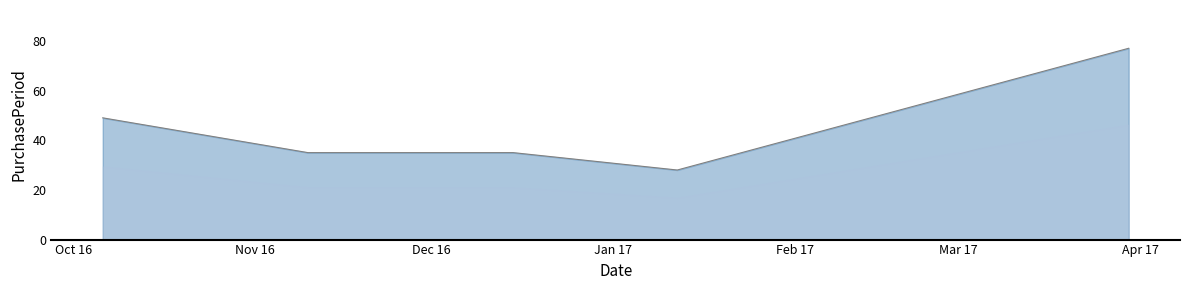

What is the maximum value shown in the chart?

77